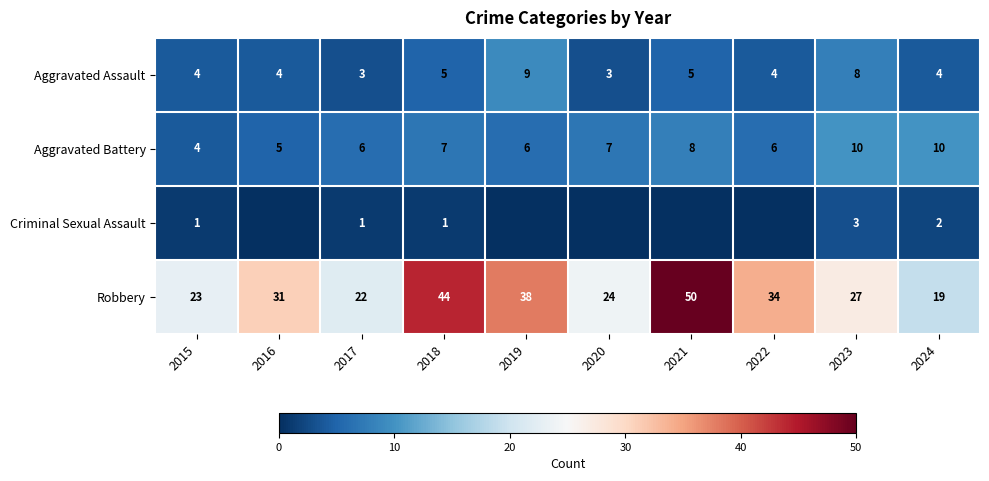

What is the lowest value of the Aggravated Assault series?

3